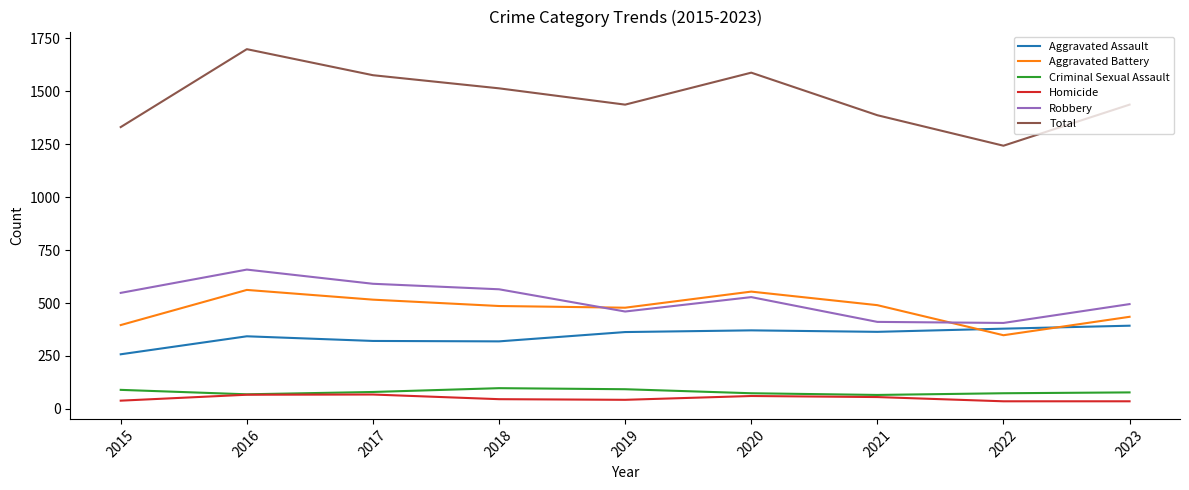

What are all the series names shown in the legend?

Aggravated Assault, Aggravated Battery, Criminal Sexual Assault, Homicide, Robbery, Total